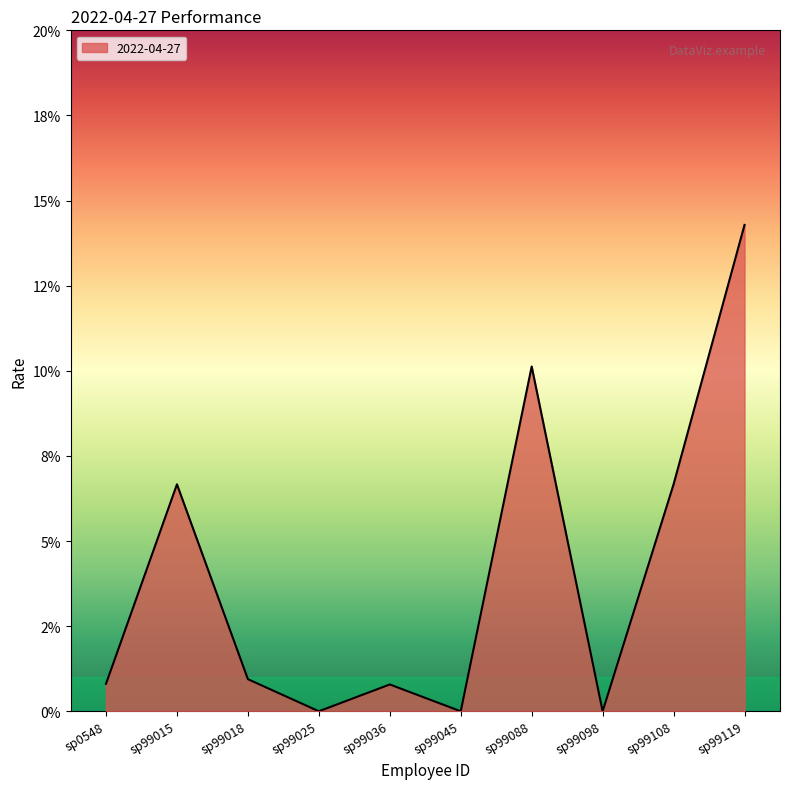

What is the change in value from sp99045 to sp99119?

+0.1